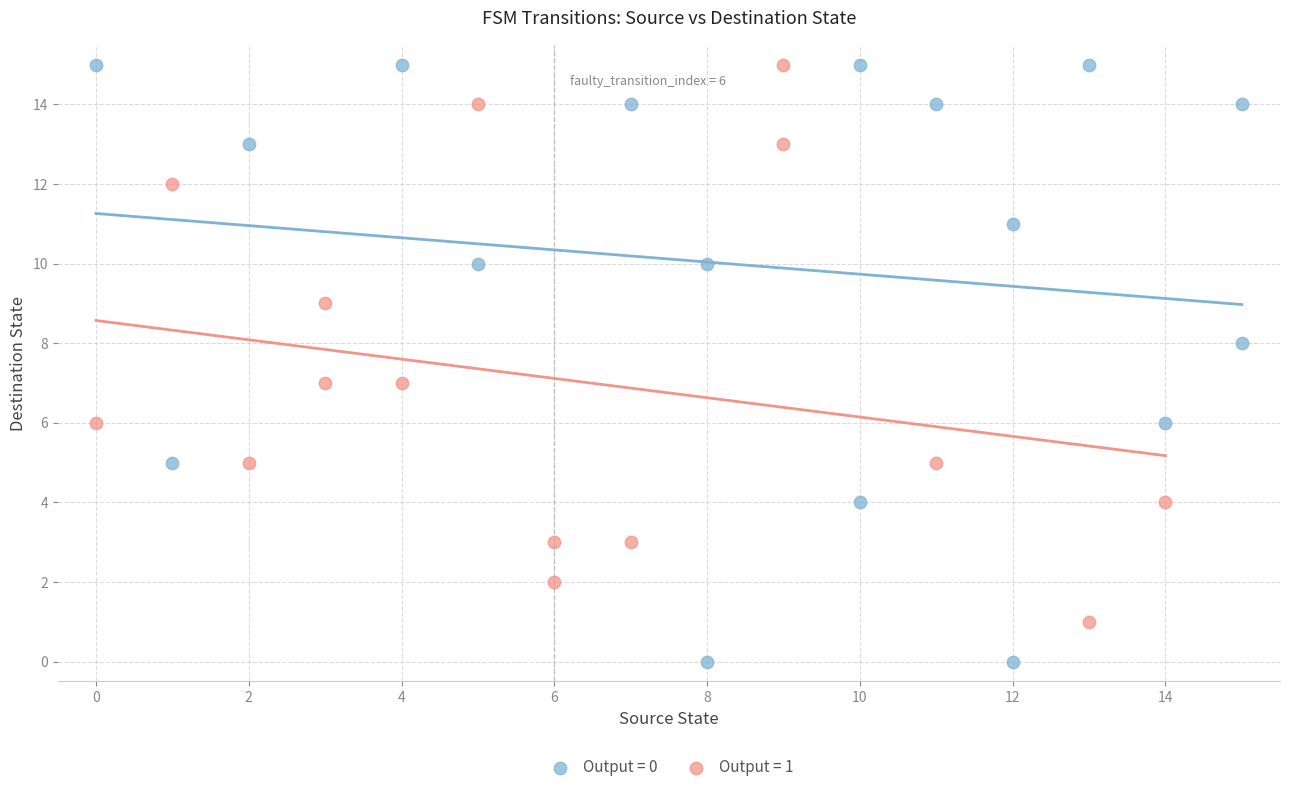

Which series contains the lowest Y value?

Output = 0